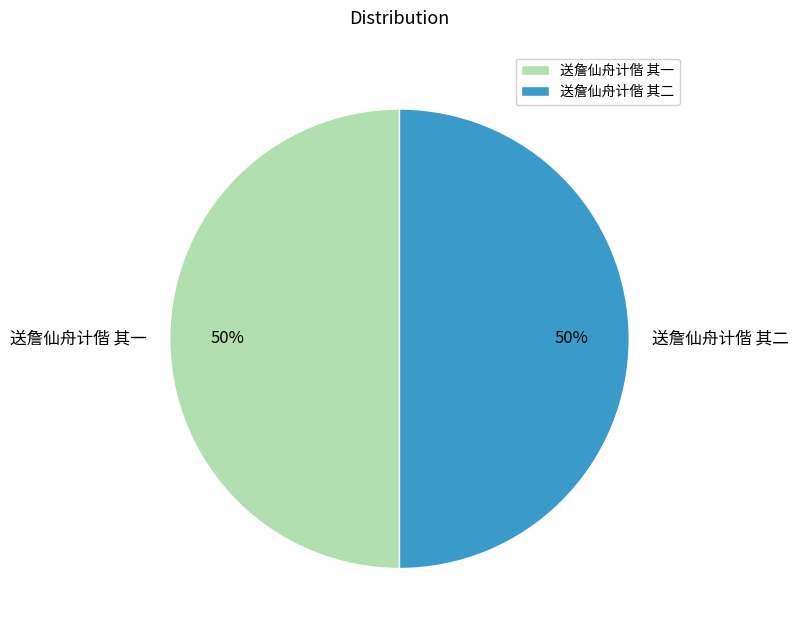

True or false: 送詹仙舟计偕 其二 accounts for 50% of the total.

True